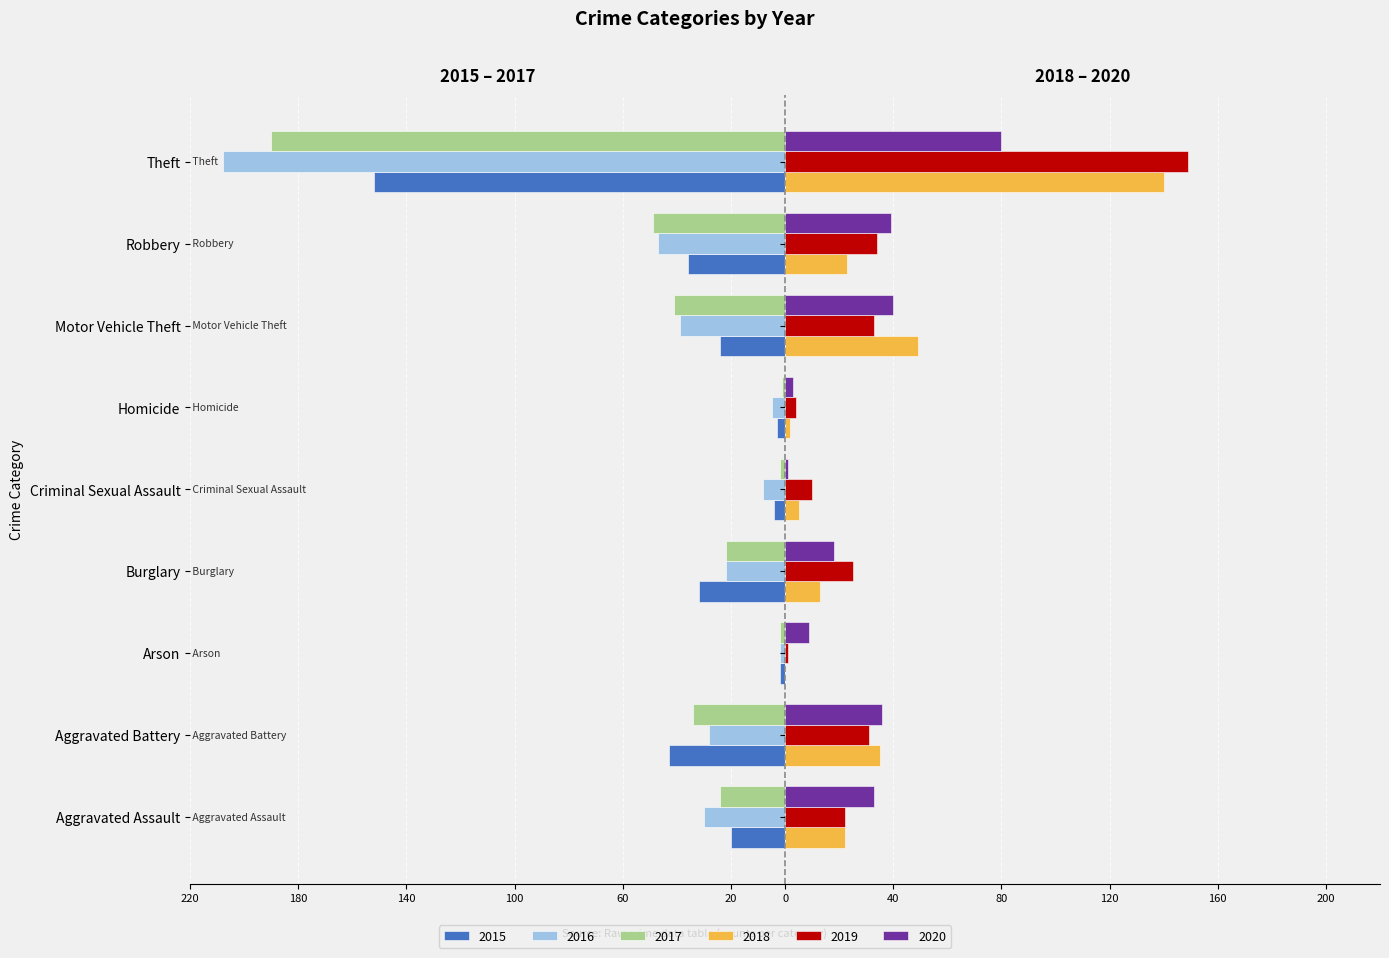

Where is 2018 nearest to the value 70?

Motor Vehicle Theft